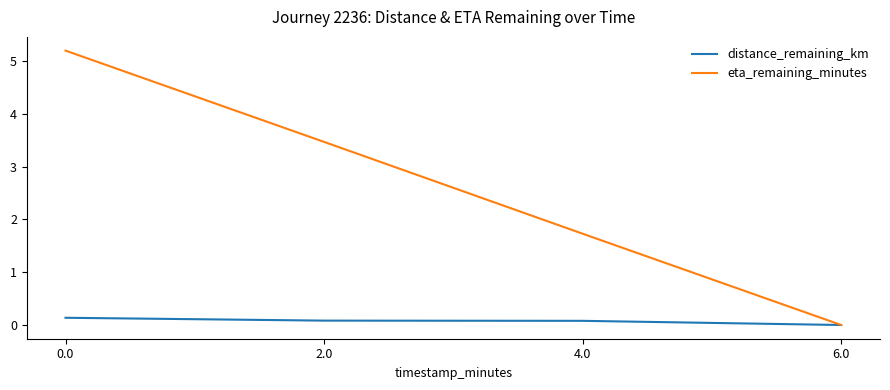

What is the spread (max minus min) of values at 2.0?

3.4